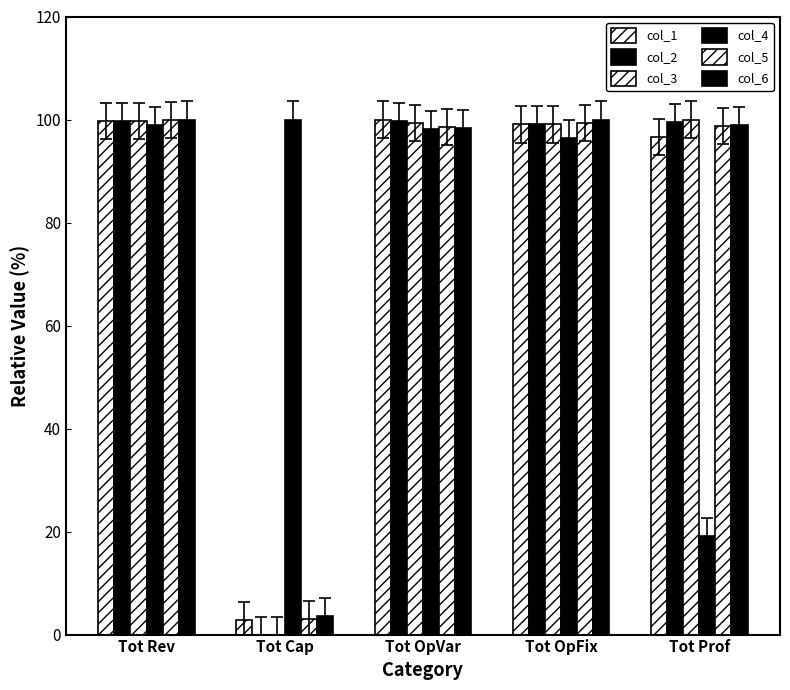

At which category is the sum across all series the highest?

Tot Rev